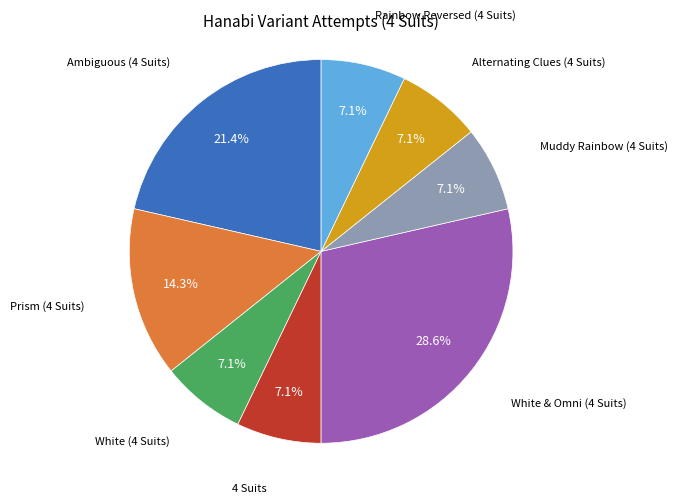

Between Alternating Clues (4 Suits) and Prism (4 Suits), which is larger?

Prism (4 Suits)